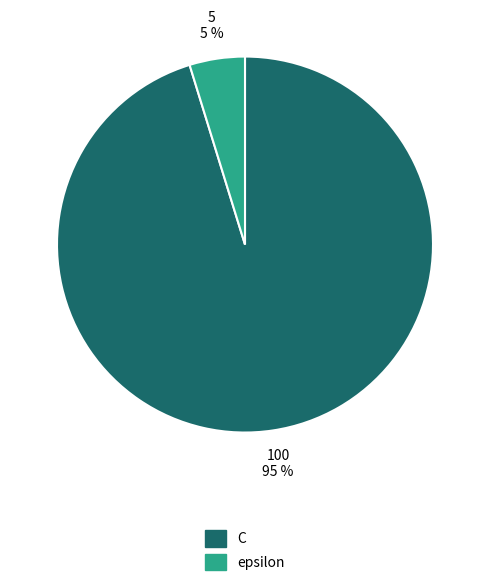

Which slice is the smallest?

epsilon